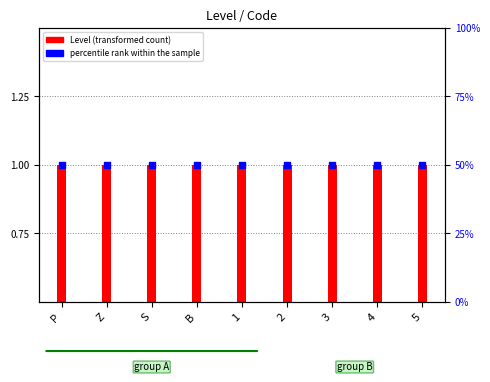

At how many categories does at least one series exceed 32?

9